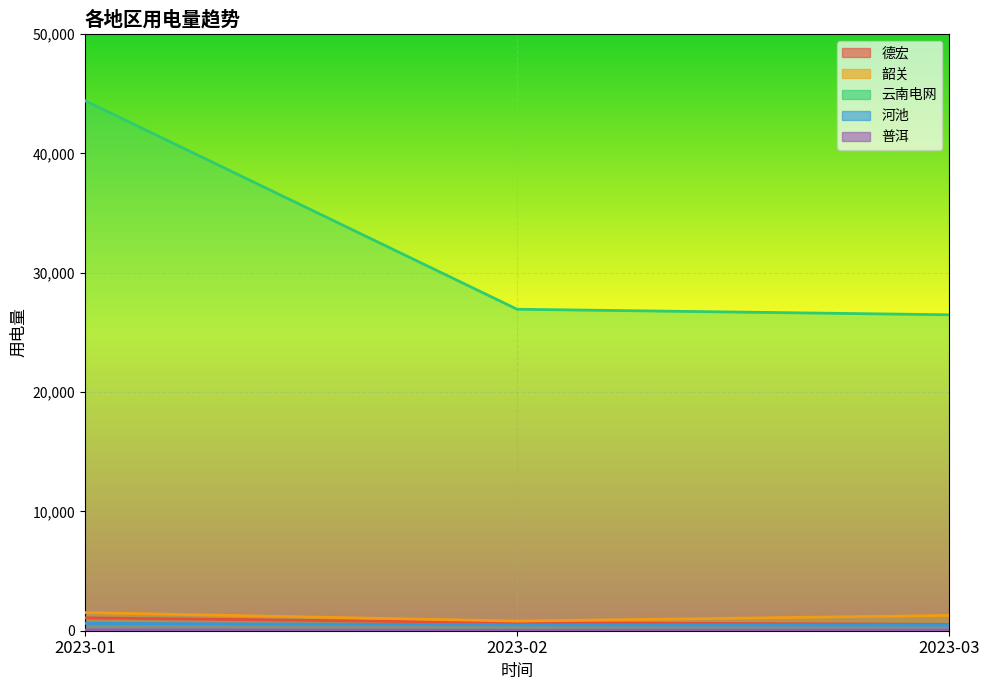

Is the value of 韶关 at 2023-01 greater than the value of 云南电网 at 2023-03?

No